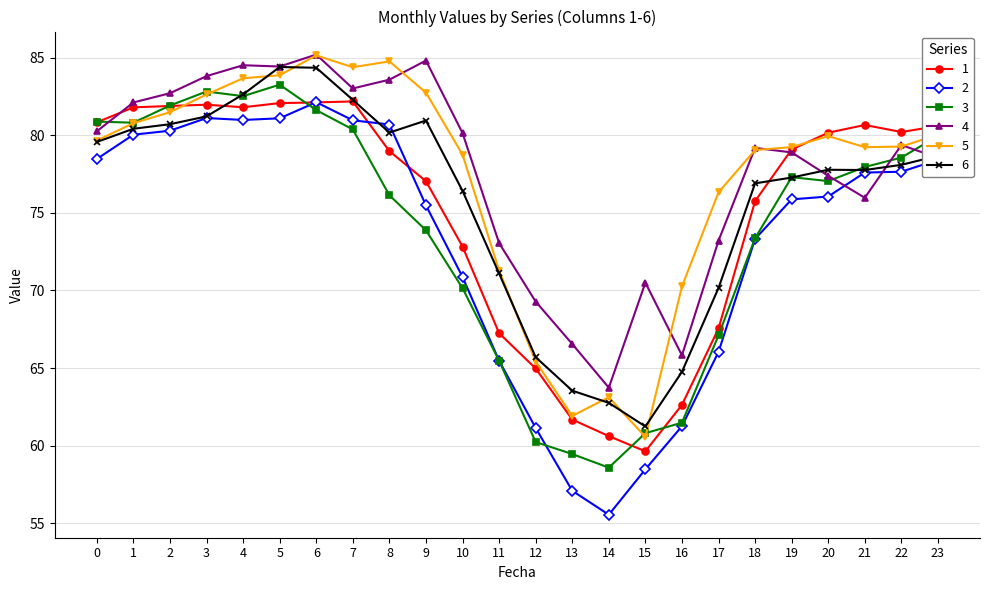

How many distinct data groups are displayed?

6